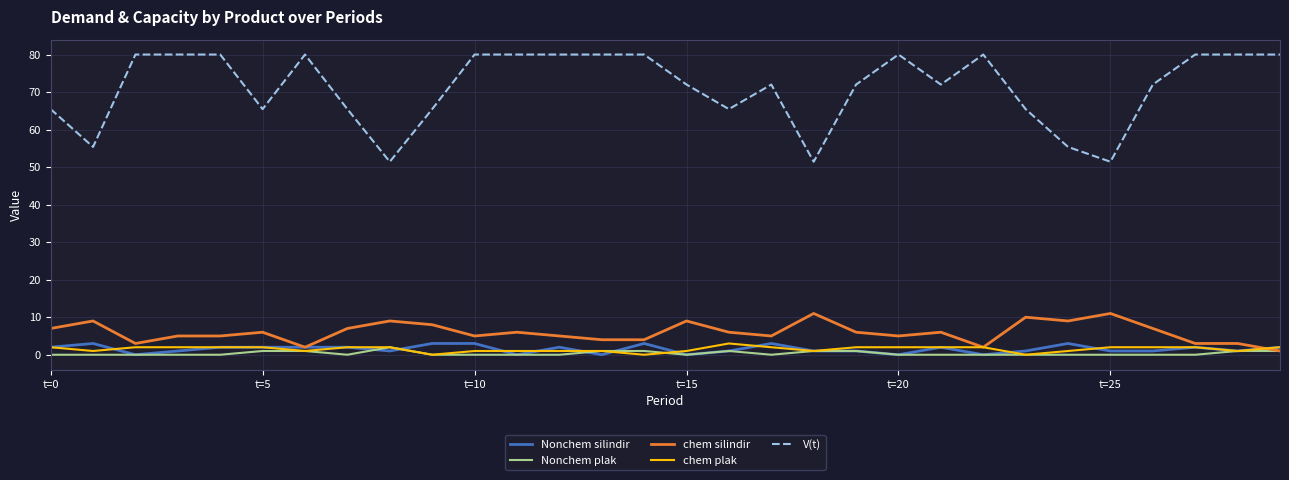

Which series has the widest spread of values?

V(t)